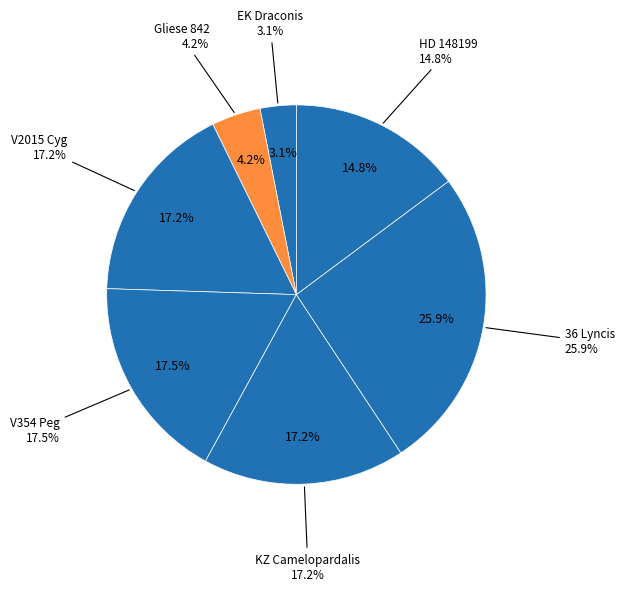

Between KZ Camelopardalis and EK Draconis, which is larger?

KZ Camelopardalis